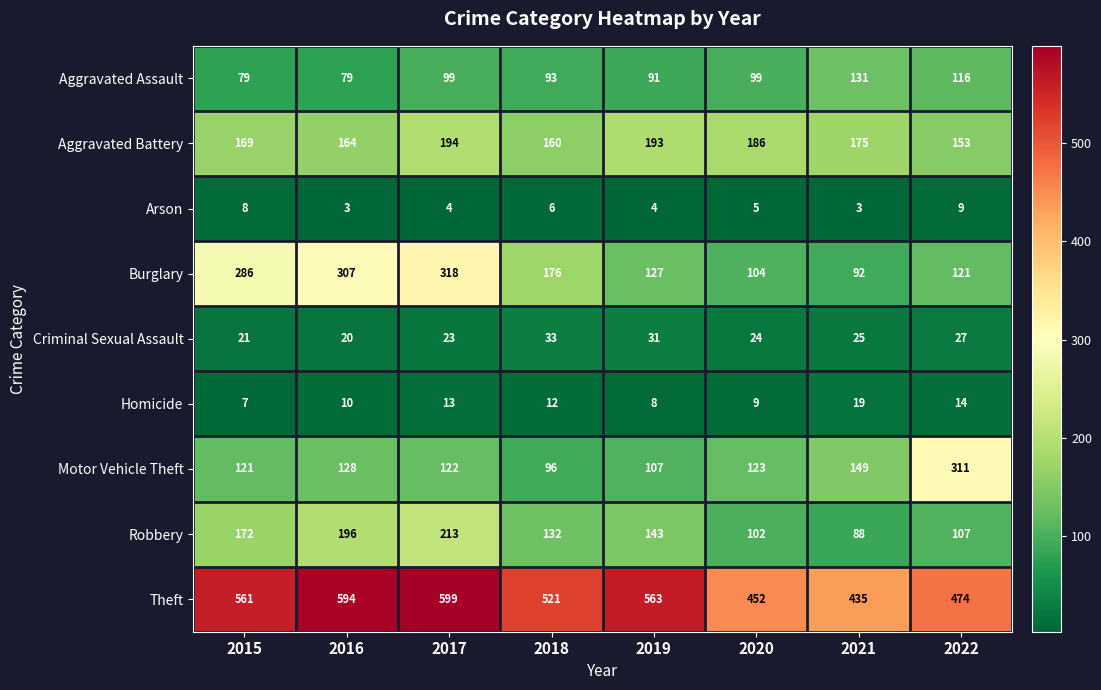

The Criminal Sexual Assault series shows 24 at 2020. True or false?

True